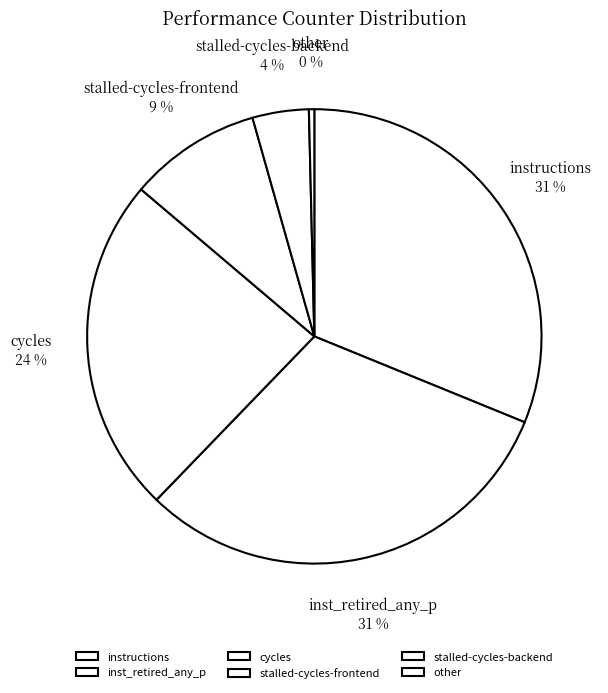

What is the ratio of the value at stalled-cycles-frontend to the value at cycles?

0.4